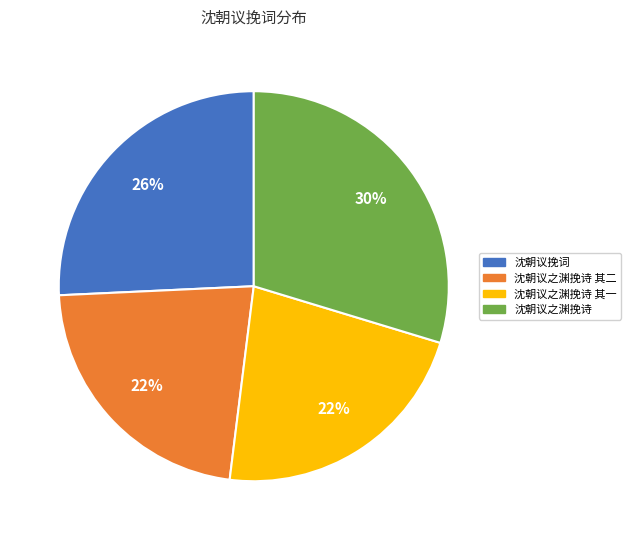

What percentage is the 沈朝议挽词 slice, to the nearest percent?

26%